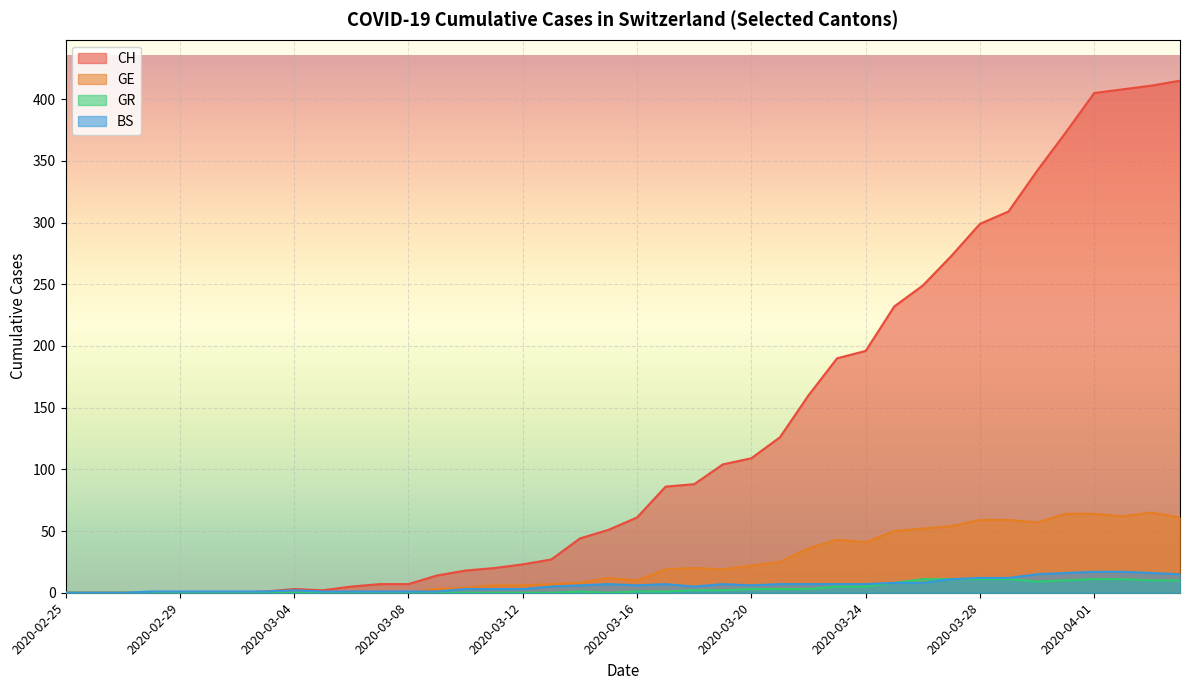

At which category does the chart reach its peak across all series?

2020-04-04